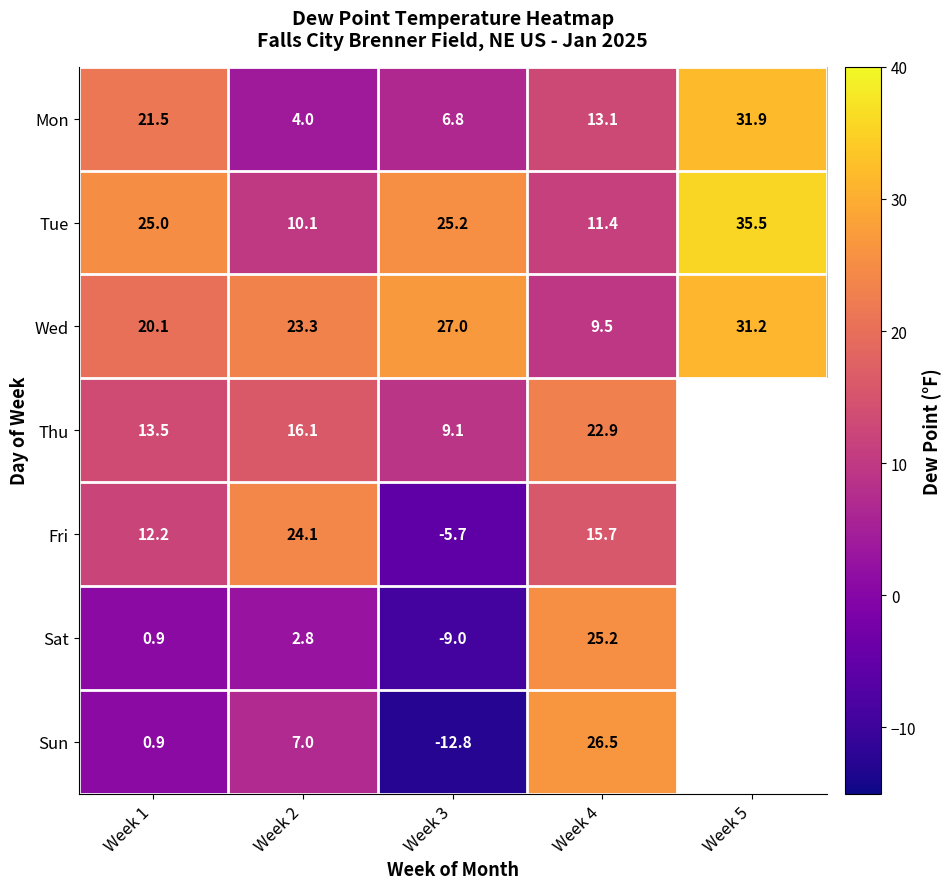

Rank the series at Week 4 from highest to lowest value.

Sun, Sat, Thu, Fri, Mon, Tue, Wed